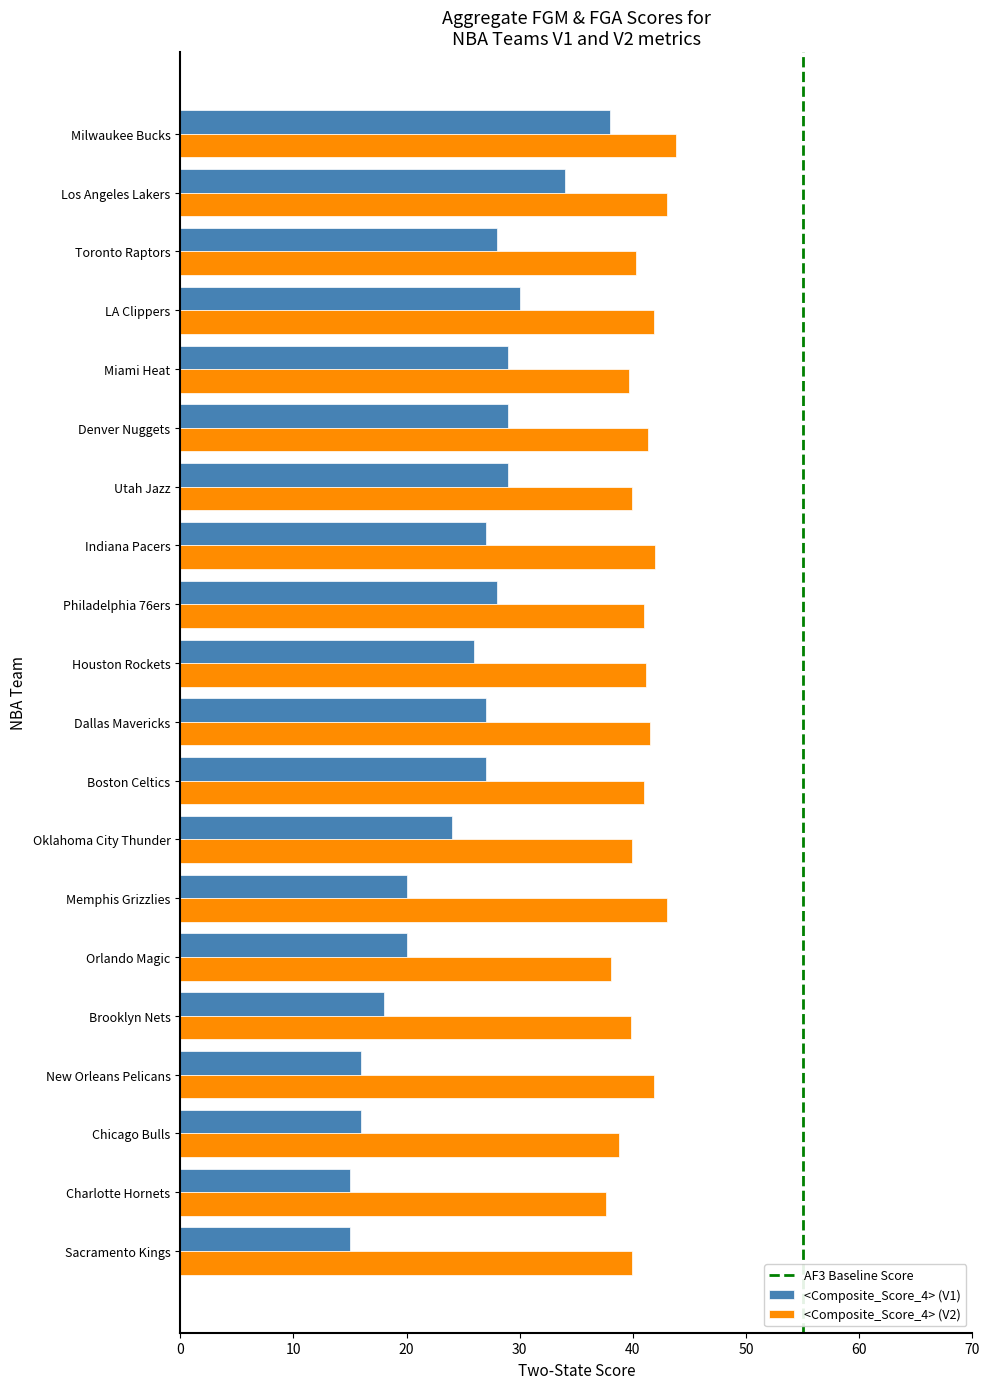

What is the approximate value of <Composite_Score_4> (V1) at New Orleans Pelicans?

16.0